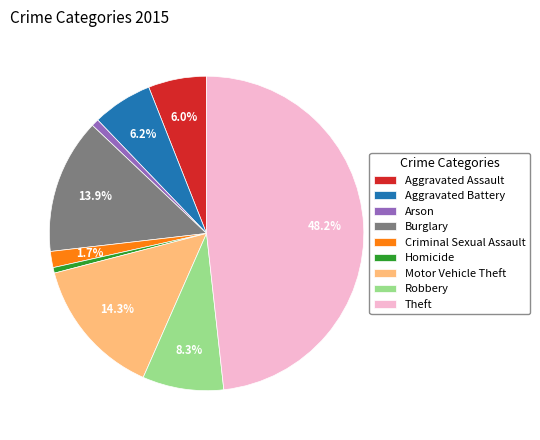

Is the sum of Arson and Criminal Sexual Assault greater than half?

No